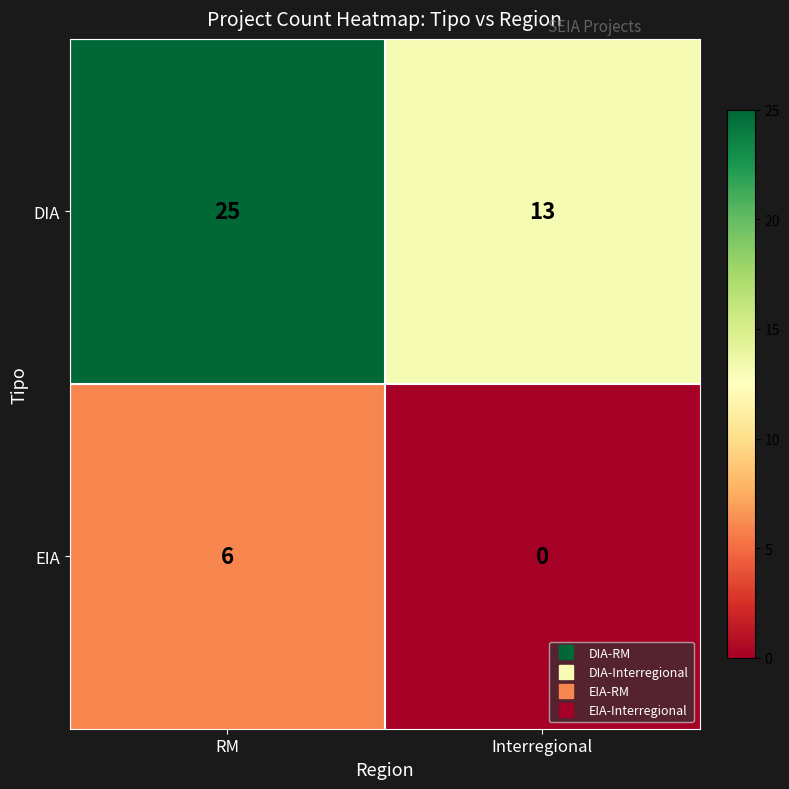

The EIA series shows 6 at RM. True or false?

True